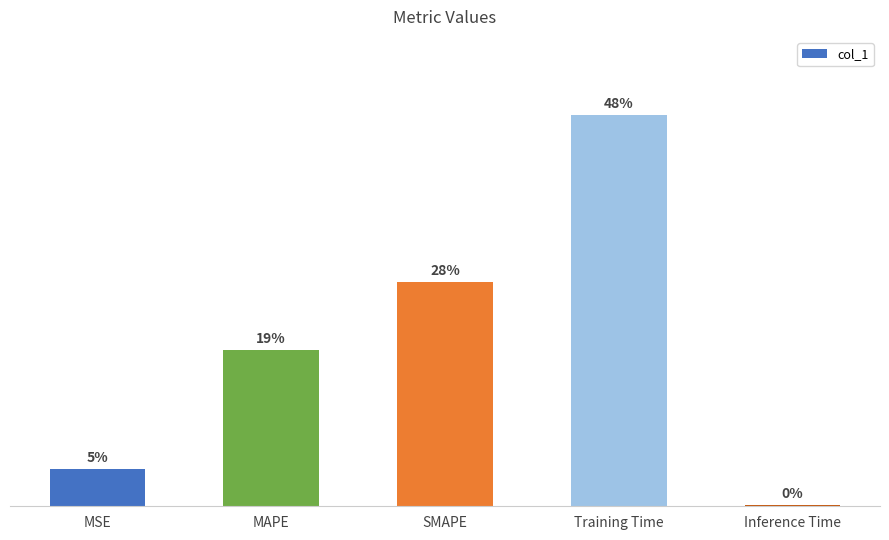

True or false: the data shows 0.6 at MAPE.

True